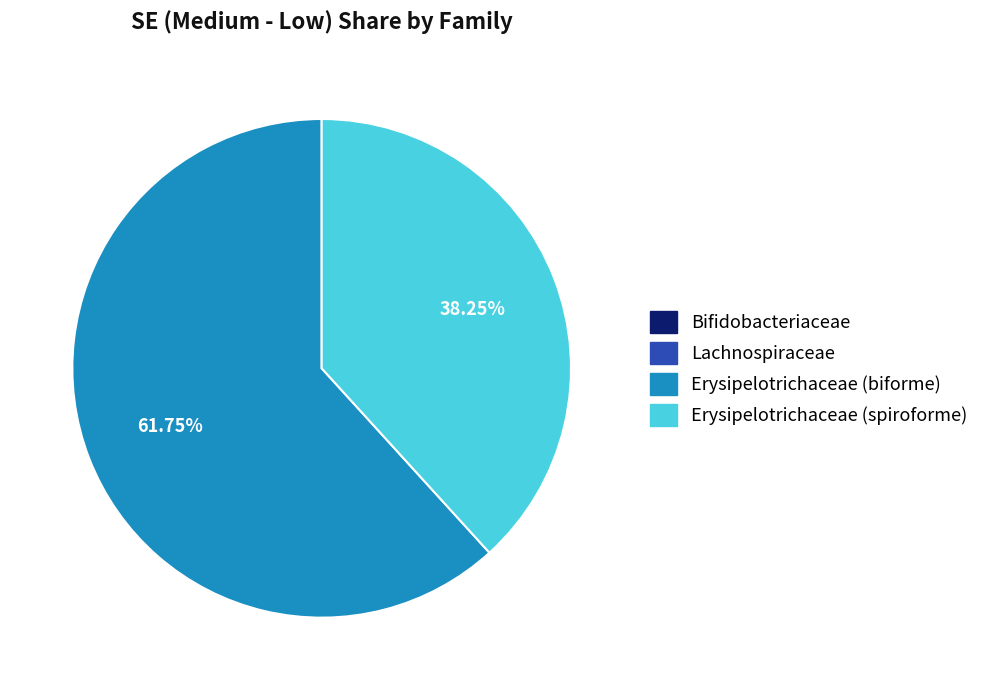

Is Erysipelotrichaceae (biforme) the majority of the pie?

Yes